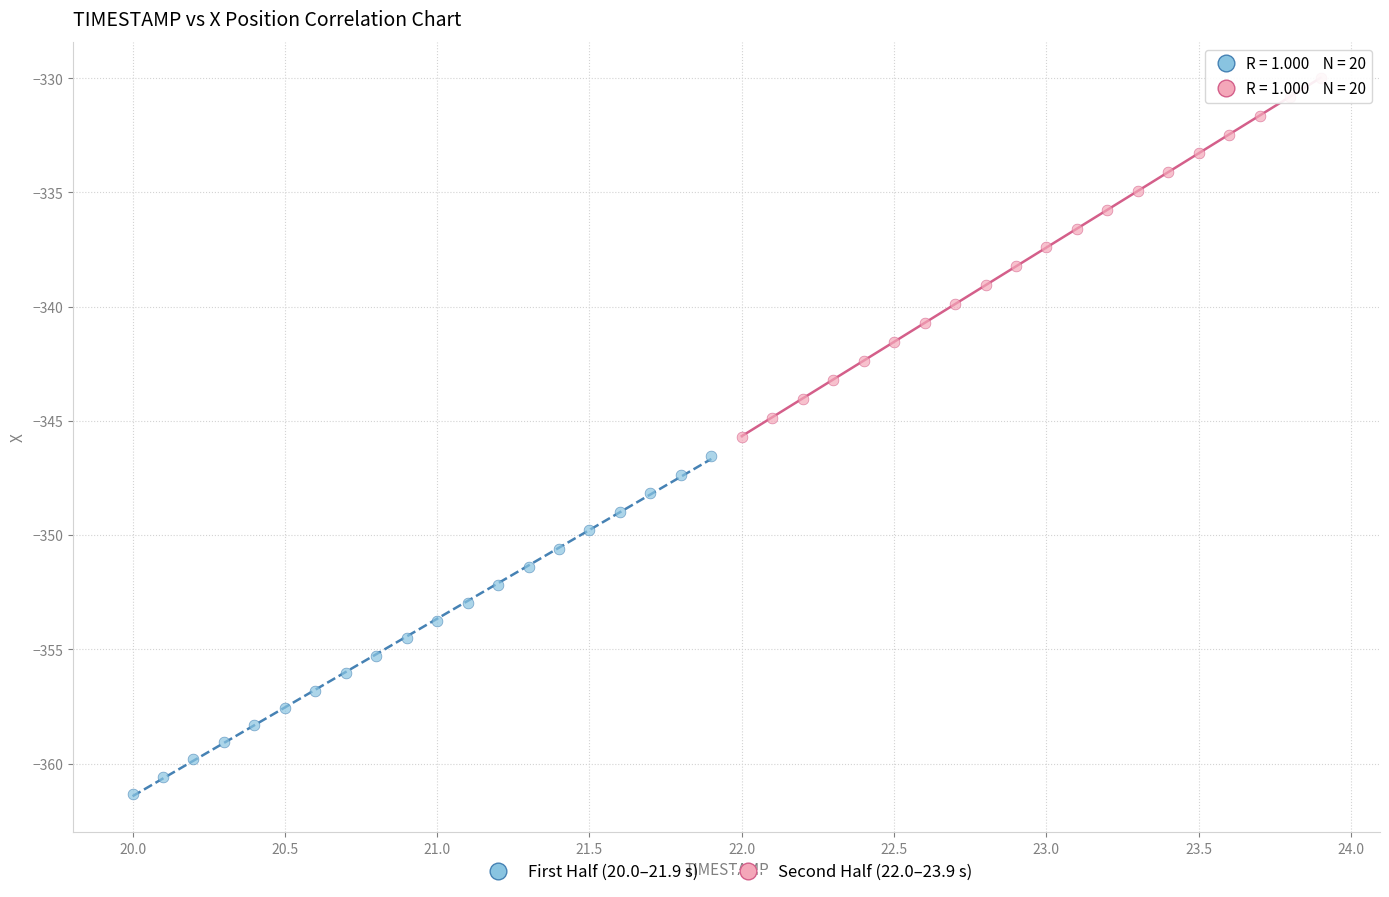

Which series has the widest spread of Y values?

Second Half (22.0–23.9 s)